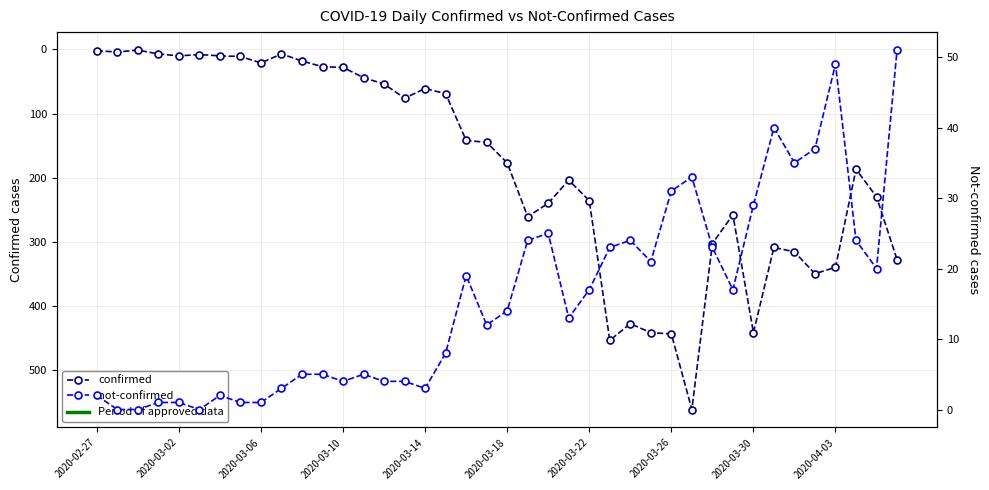

Is it true that not-confirmed equals 5 at 13?

True